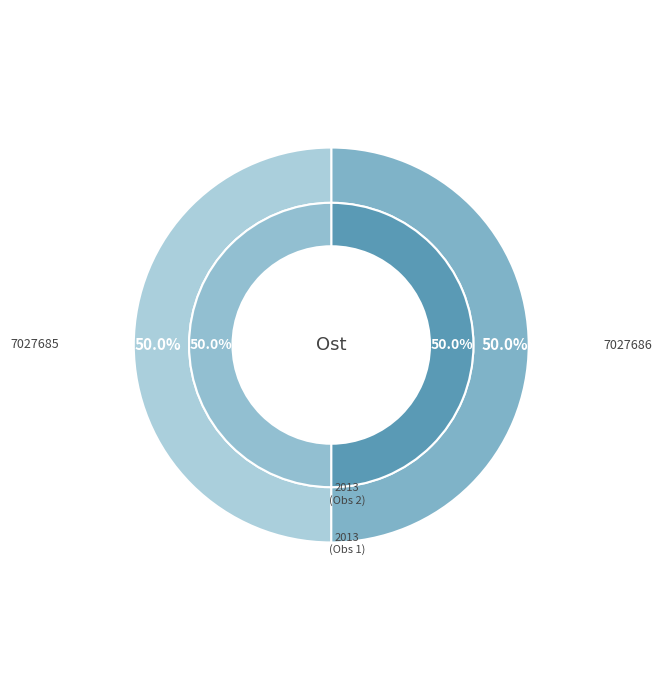

What is the smallest slice in the pie chart?

7027685